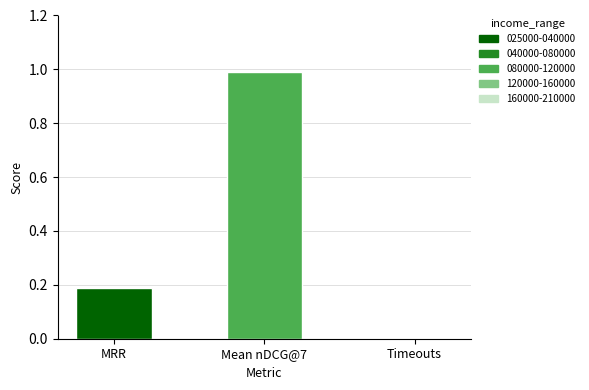

Which category has the highest value across all series?

Mean nDCG@7